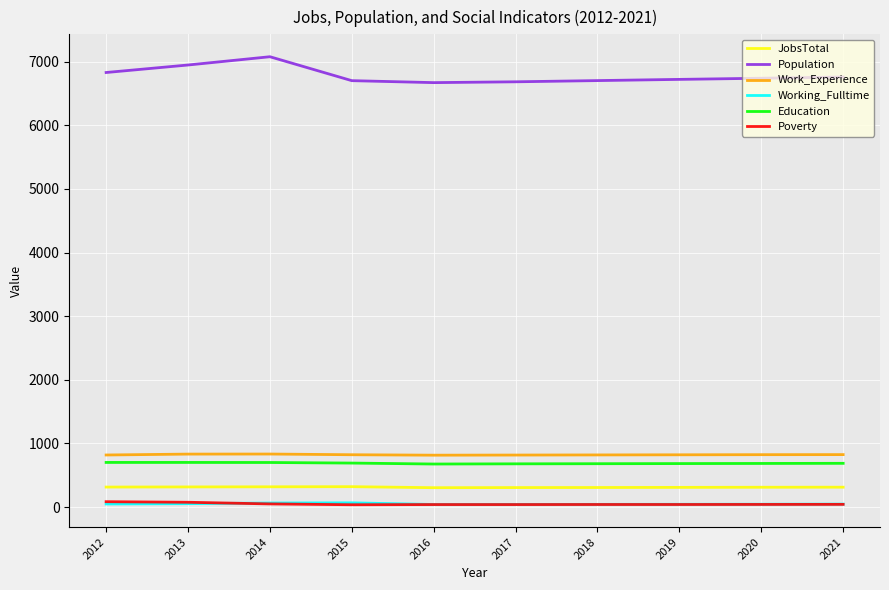

Does the chart have visible grid lines?

Yes